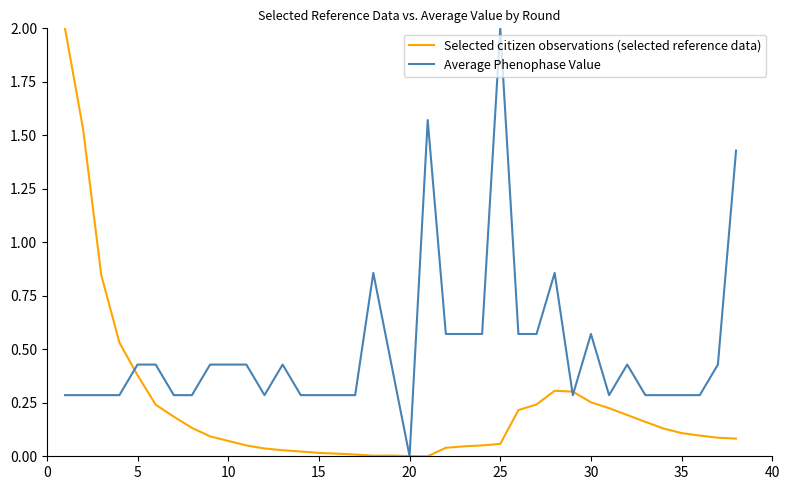

Rank the series by their average value, from highest to lowest.

Average Phenophase Value, Selected citizen observations (selected reference data)